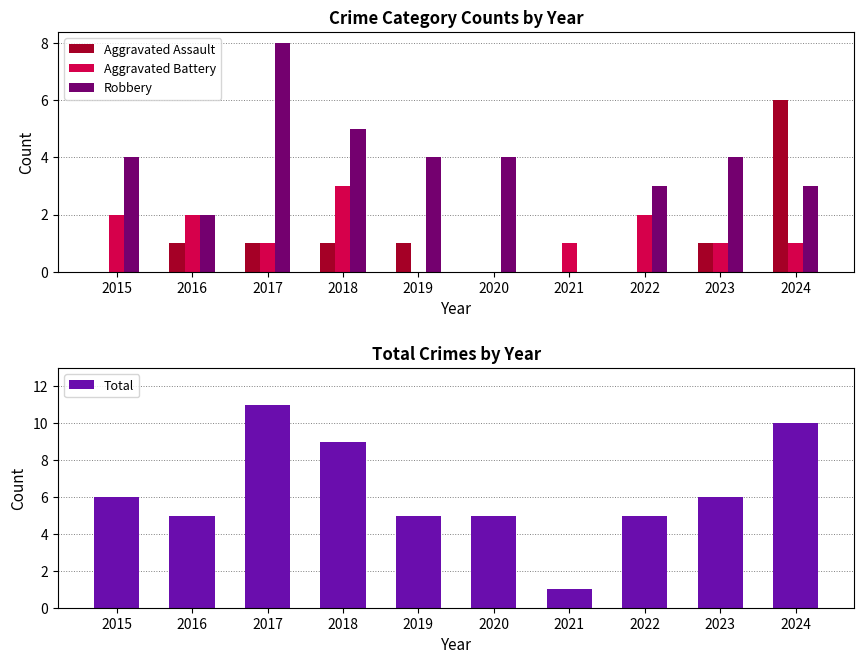

Count the number of categories in the chart.

10